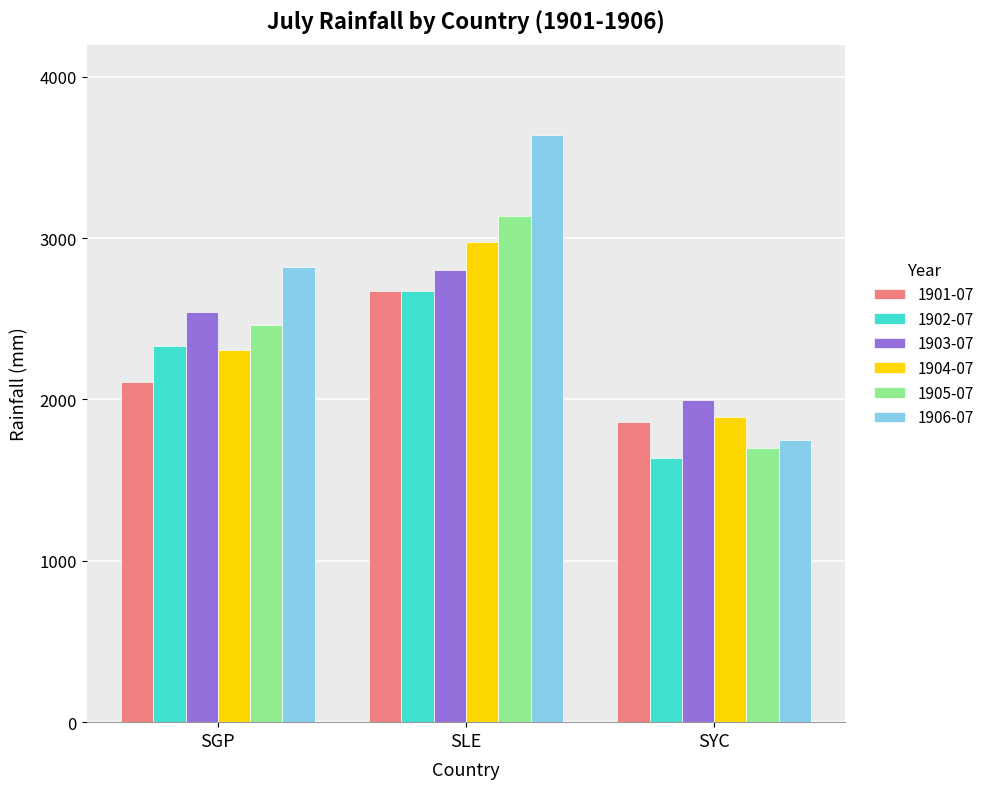

At which label does 1903-07 first exceed 2541?

SGP